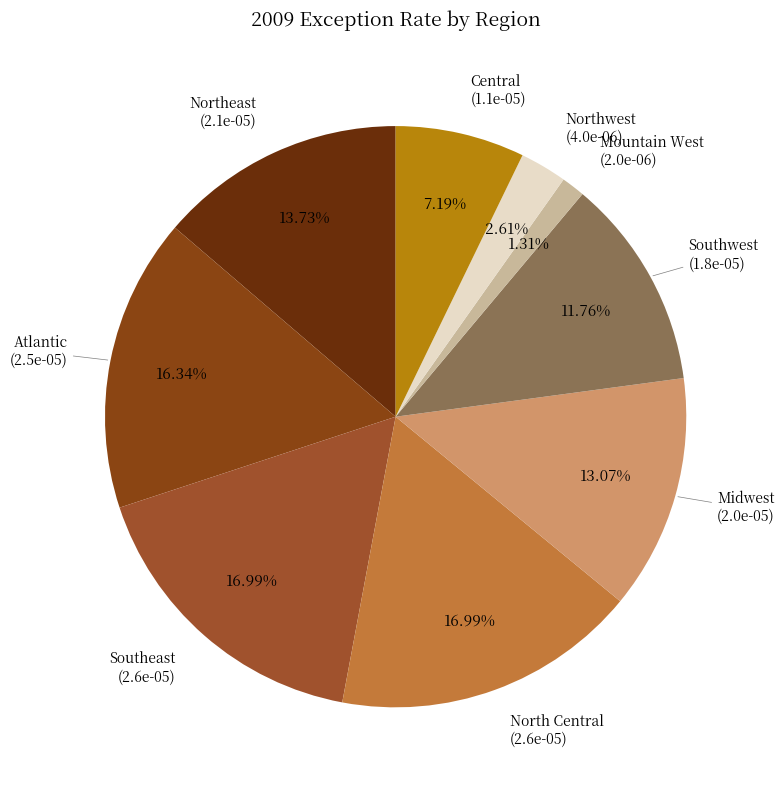

To the nearest percent, what percentage of the pie is Southeast?

17%